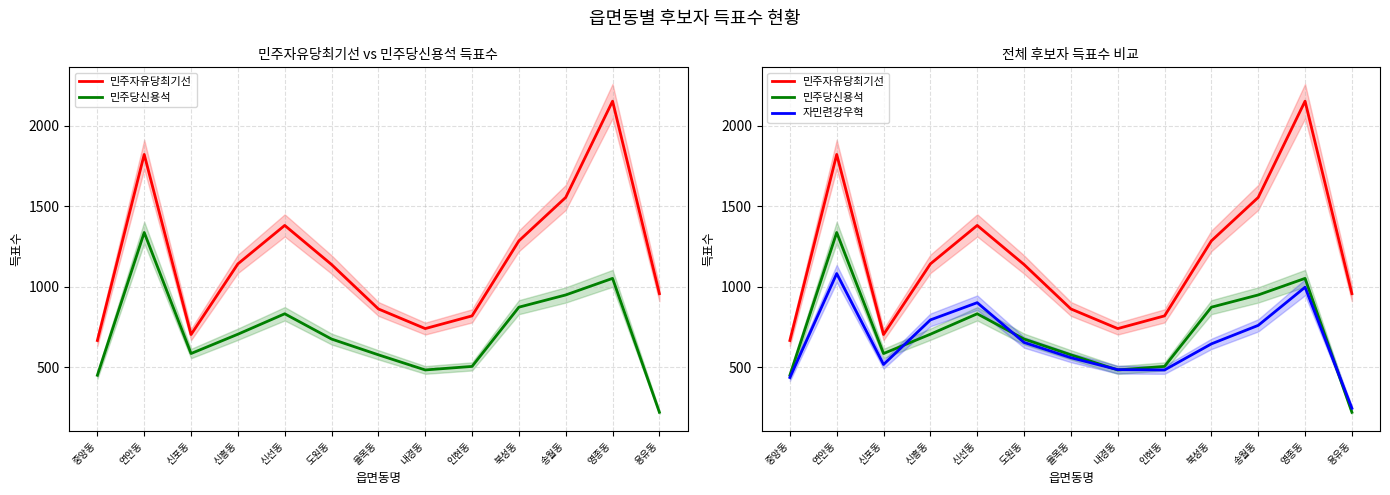

Which category has the lowest value across all series?

용유동